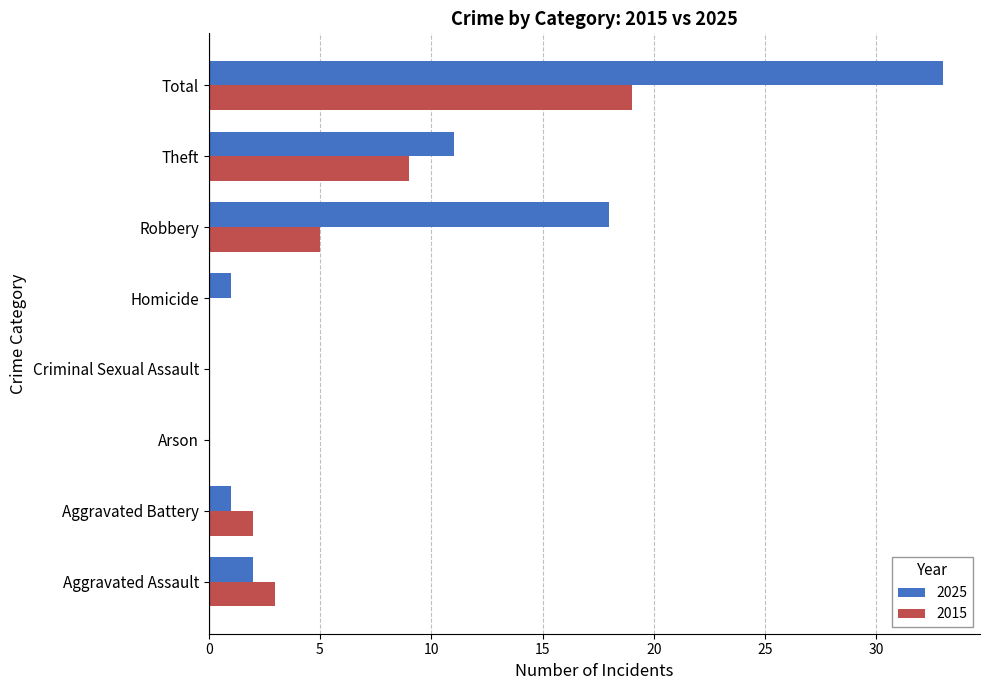

How many categories are shown in the chart?

8